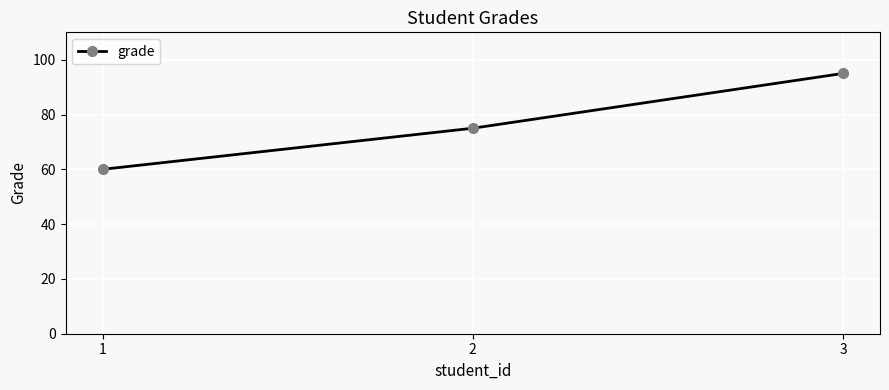

The value at 1 is 60. True or false?

True